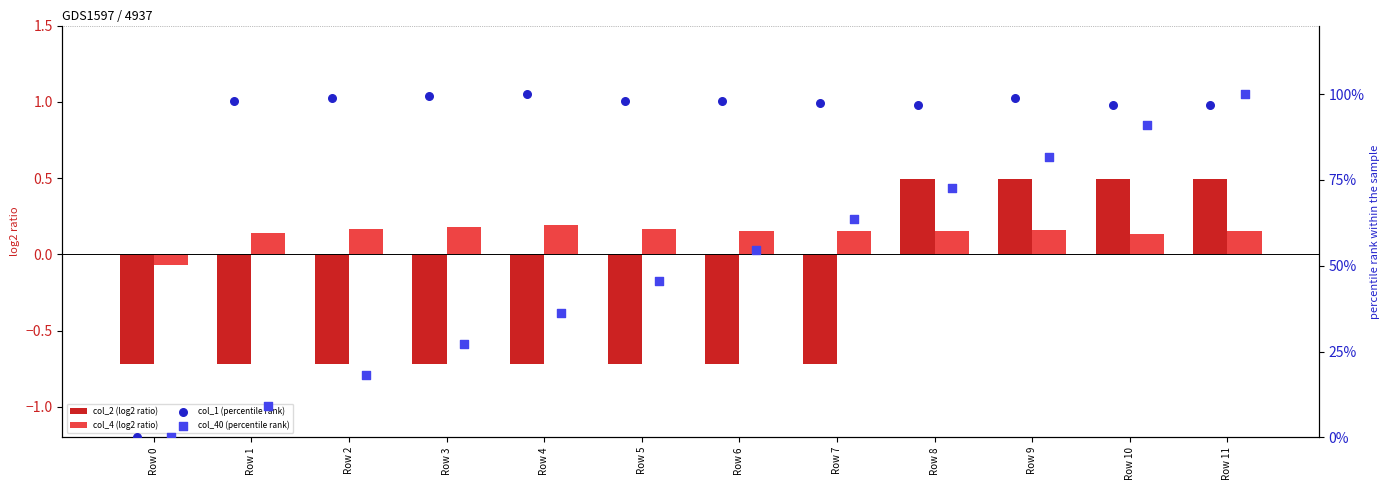

The value of col_2 (log2 ratio) at Row 11 is 0.5. True or false?

True